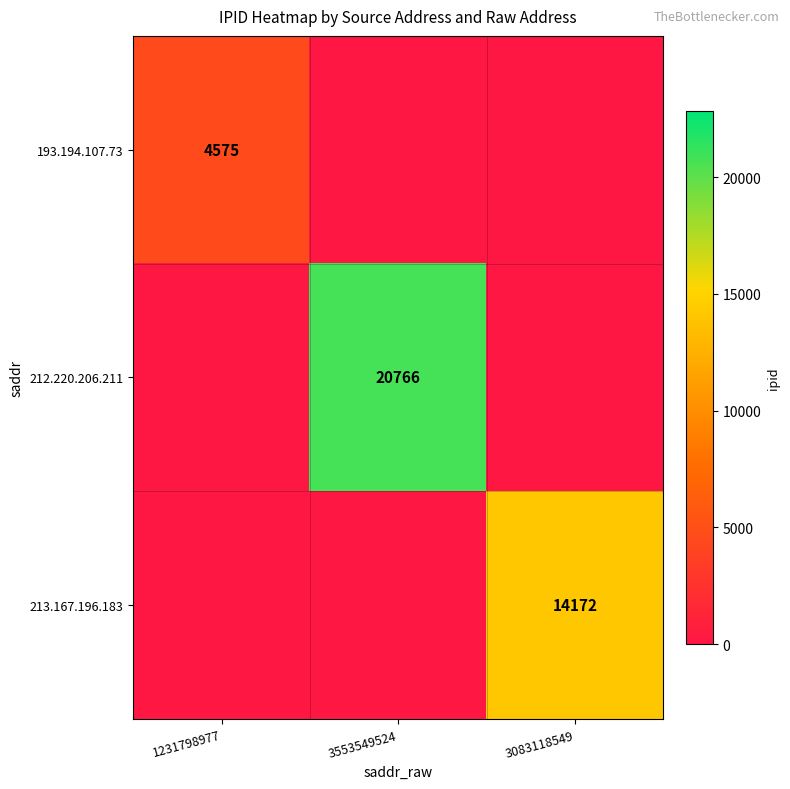

Is the value of 213.167.196.183 at 3083118549 greater than the value of 212.220.206.211 at 3553549524?

No